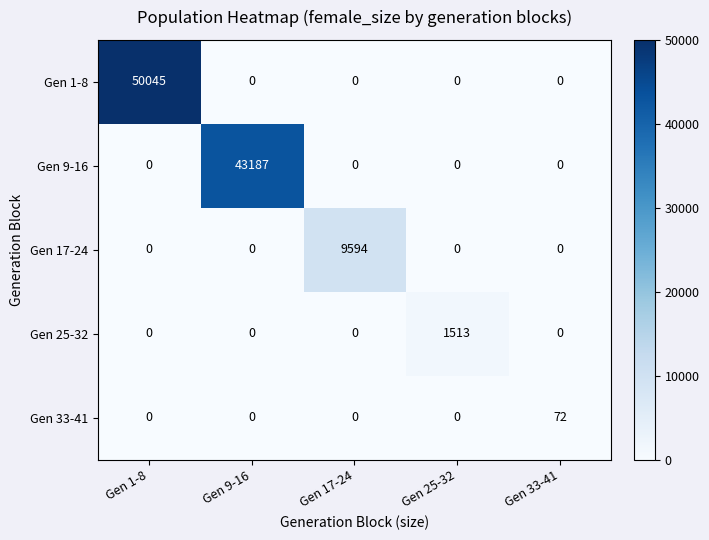

How many categories are shown in the chart?

5